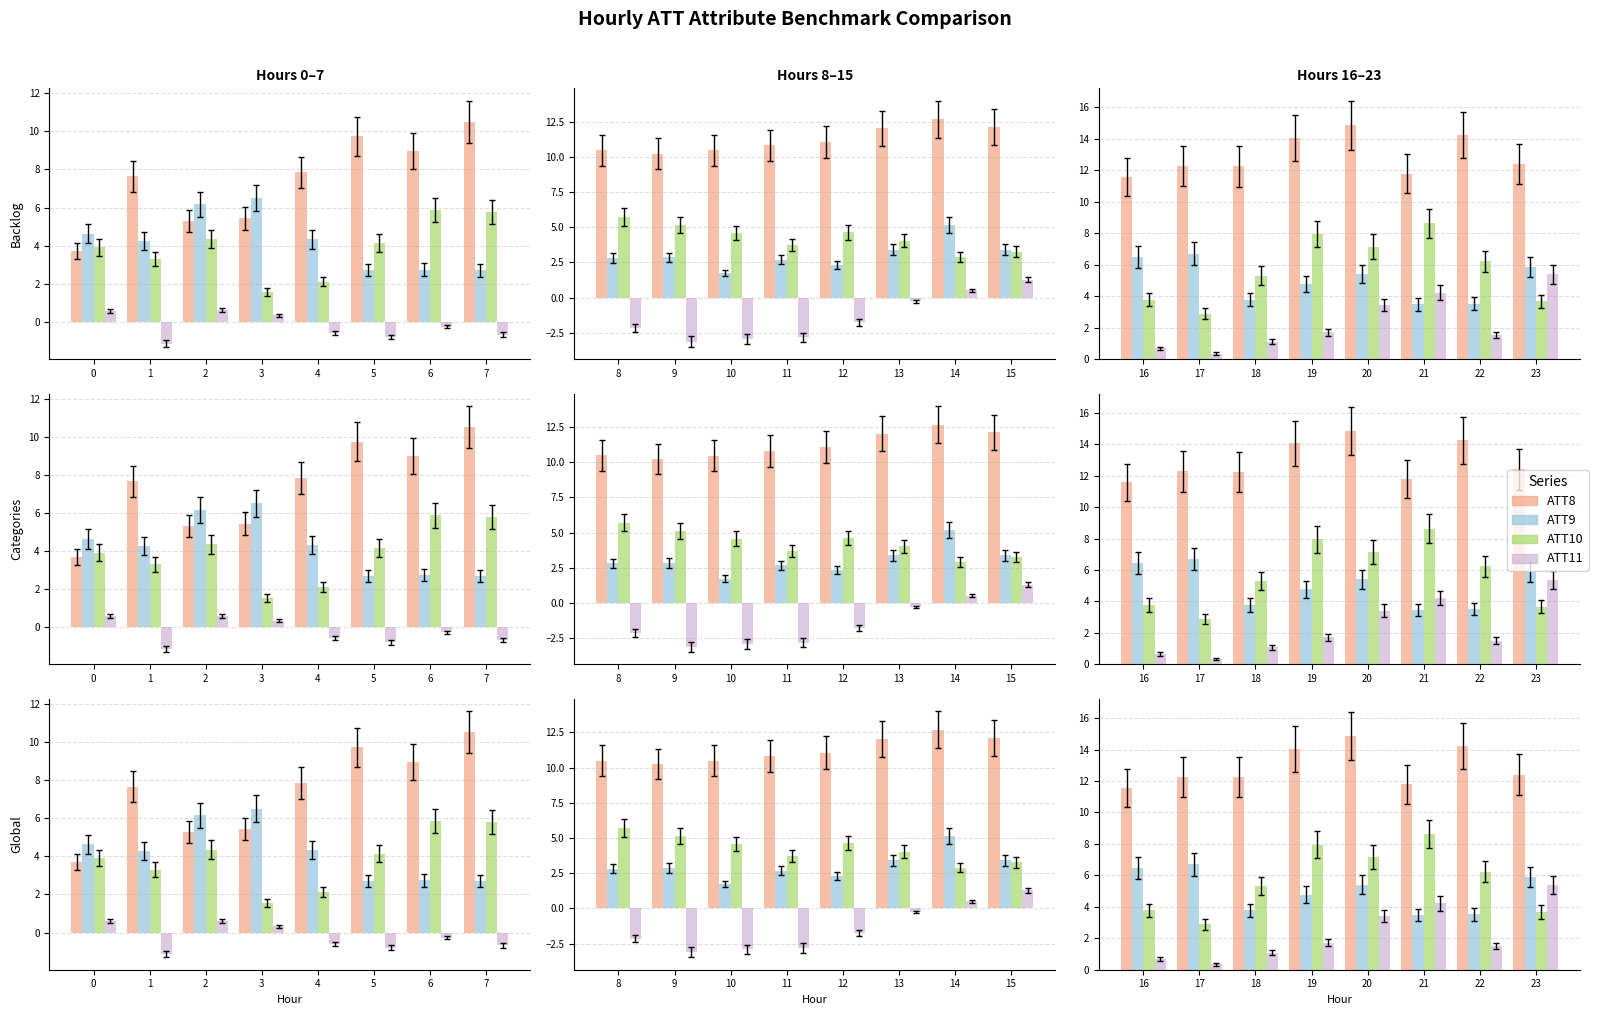

Which series has the largest total across all categories?

ATT8